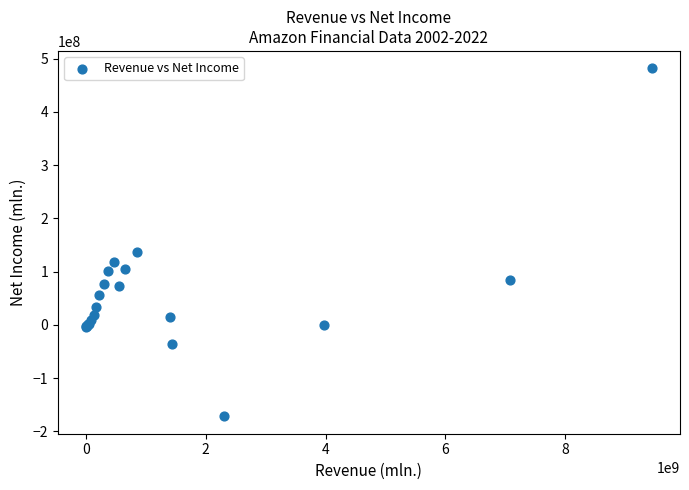

What Y value in the scatter plot is closest to 155000500?

136366000